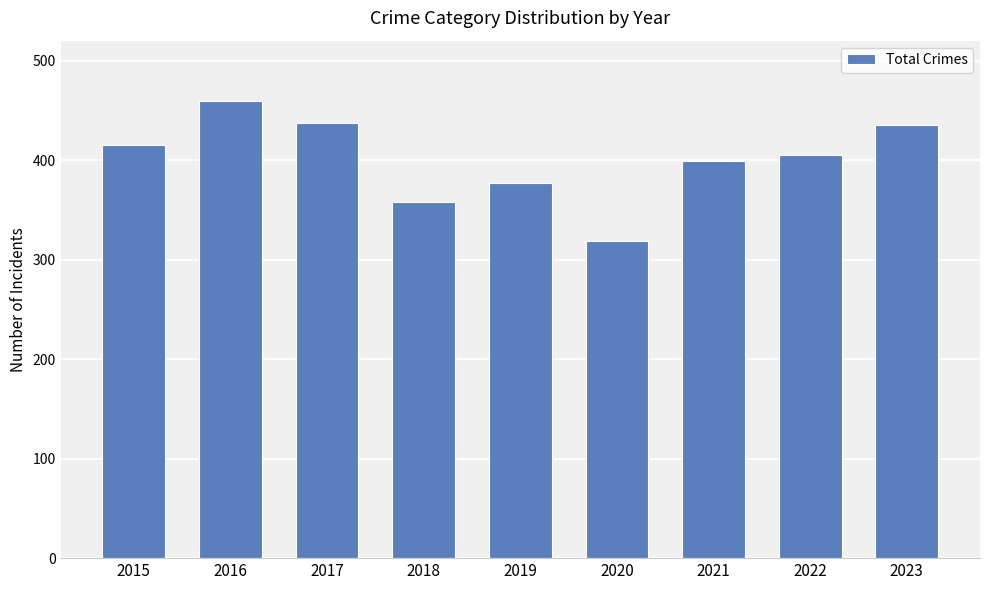

Is it true that the value at 2018 is 568?

False